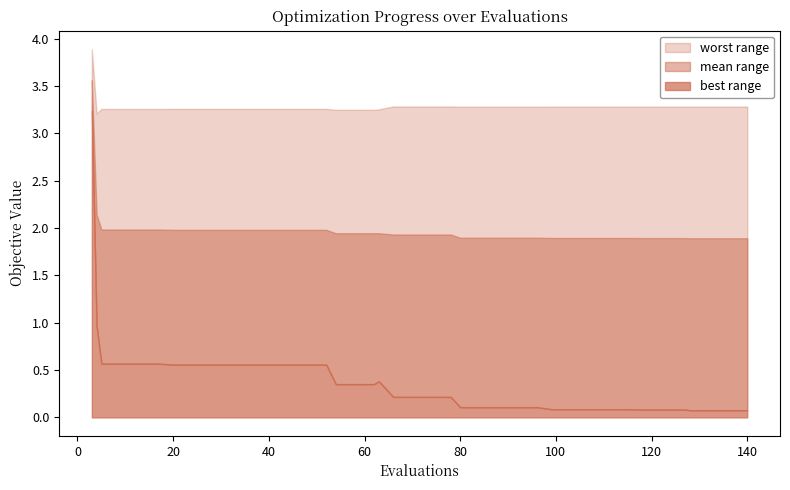

List the series in order of their peak value, highest first.

worst, mean, best